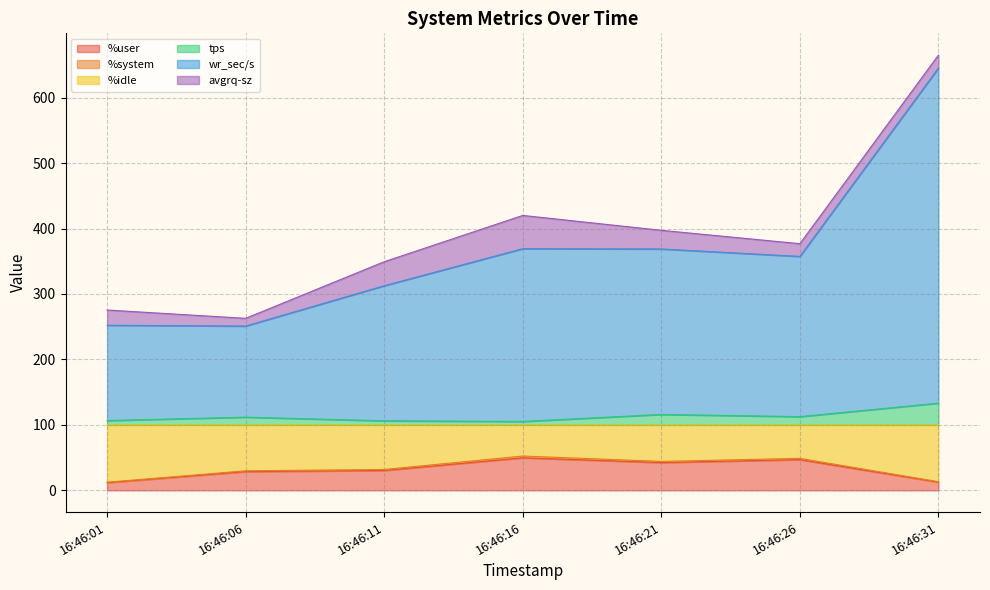

Is it true that %user equals 66.3 at 16:46:21?

False